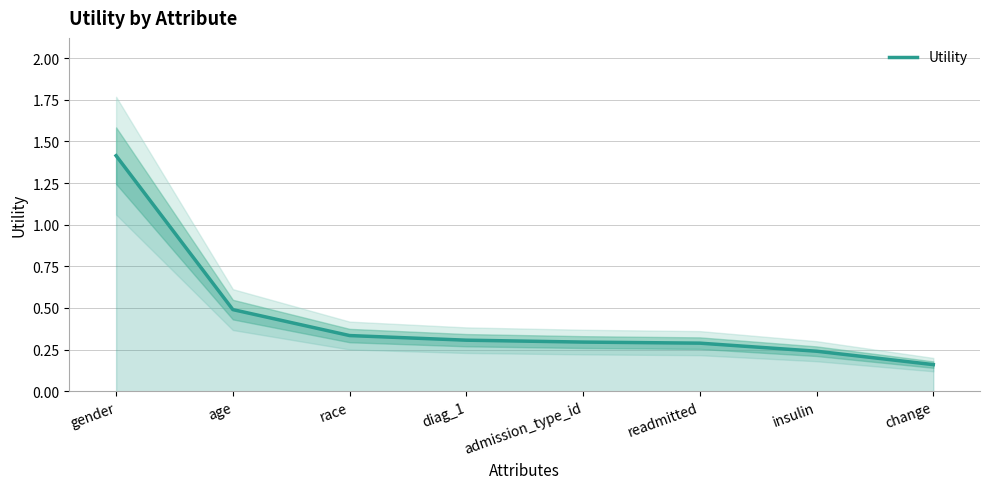

What is the change in value from readmitted to change?

-0.1